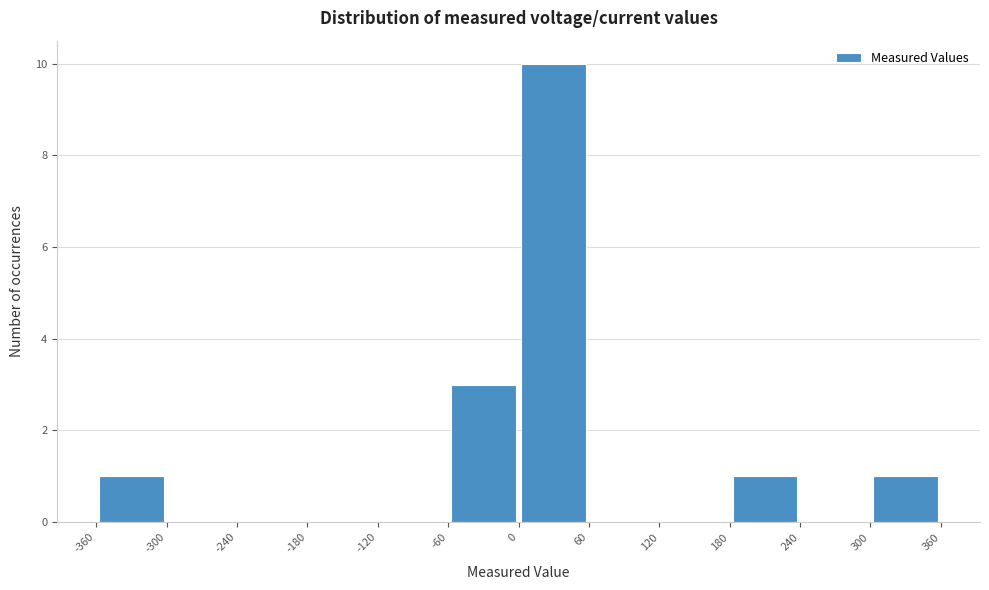

How tall is the bar that spans -60 to 0 on the x-axis? The values are not printed on the chart, so give them approximately, as read against the axis.

3